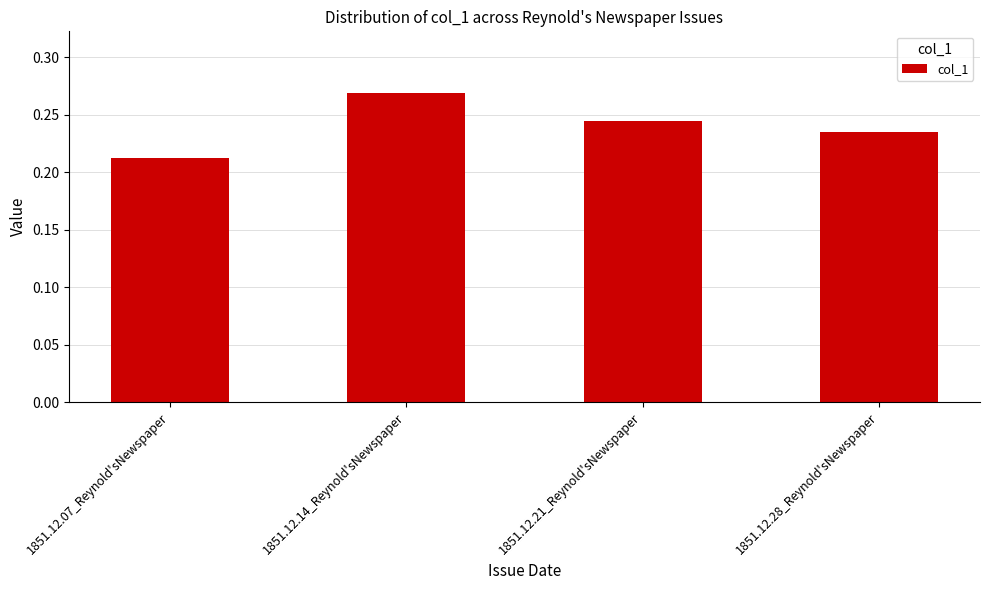

At which category does the chart reach its peak across all series?

1851.12.14_Reynold'sNewspaper